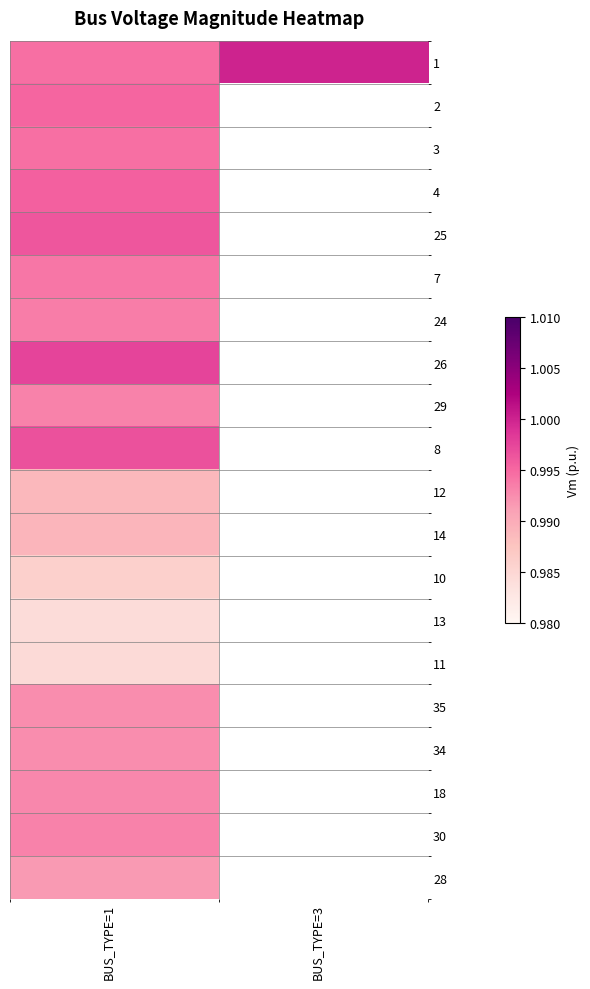

How many positive values does the 29 series have?

1